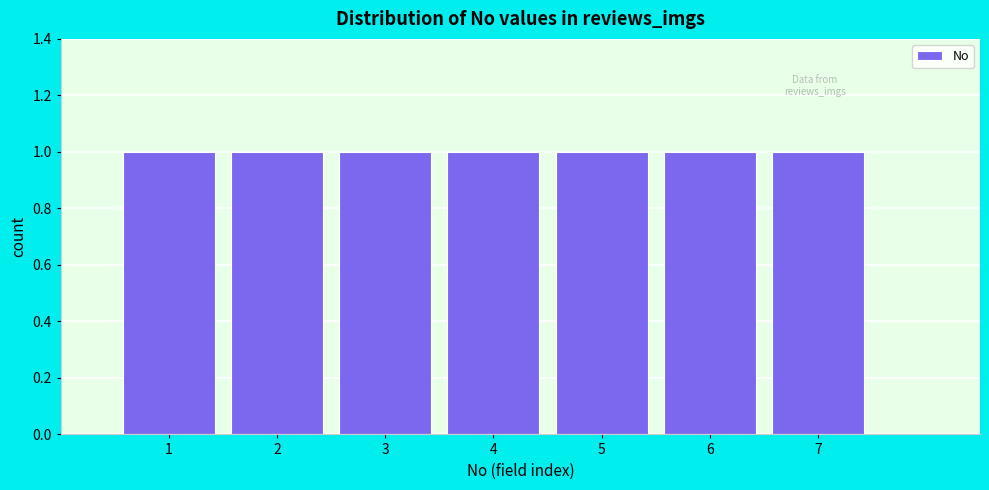

What is the height of the bar covering 0.5 to 1.5 on the x-axis? The values are not printed on the chart, so give them approximately, as read against the axis.

1